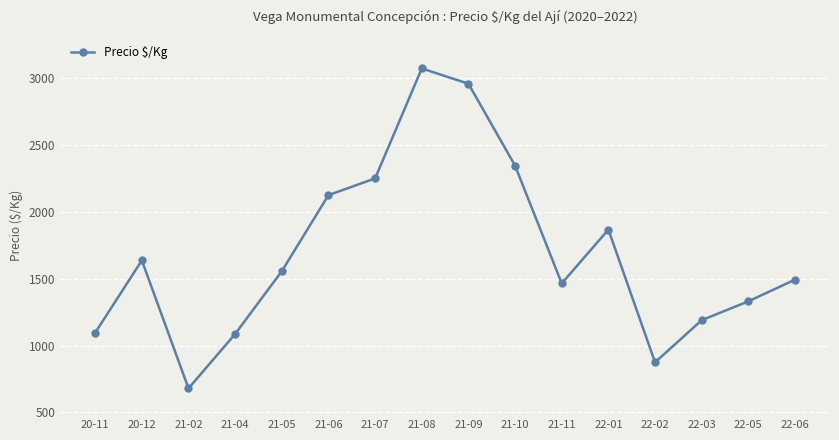

Which has a higher value, 21-05 or 22-02?

21-05